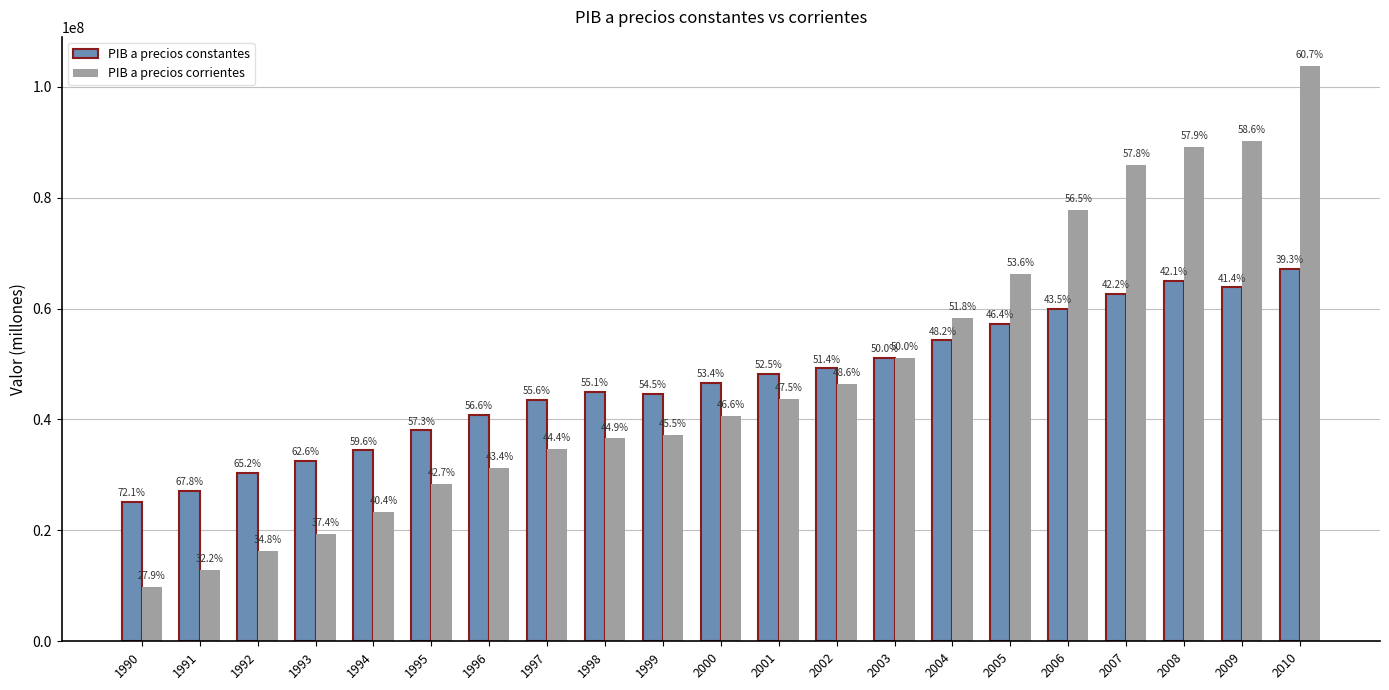

Reading left to right, extract all data points from this chart.

PIB a precios constantes: 25142431	27136665	30438176	32559292	34416724	38028591	40831596	43526546	44944340	44616349	46605199	48165625	49209330	51156416	54246819	57262645	59890971	62646127	64940432	63848206	67167124
PIB a precios corrientes: 9751424	12859323	16272266	19419506	23303435	28363879	31248661	34750749	36592603	37228111	40679938	43657603	46484933	51156415	58303211	66192596	77830577	85849774	89205487	90219527	103806380